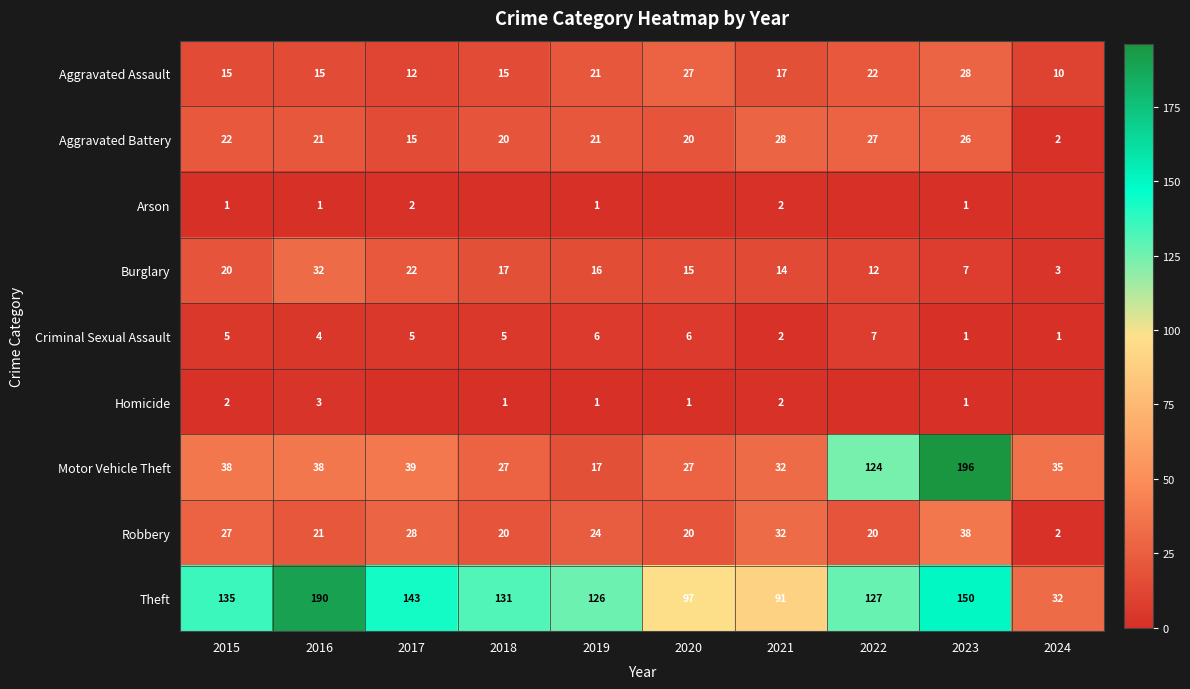

What is the sum of all Theft values?

1222